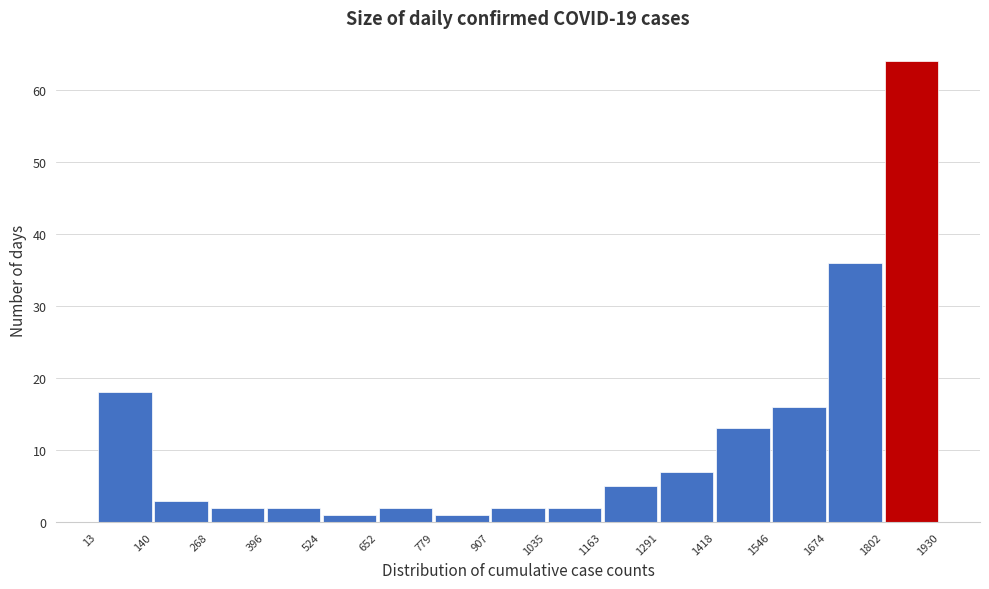

Reading left to right, transcribe this chart: for each bar, give the range it covers on the x-axis and its height. The values are not printed on the chart, so give them approximately, as read against the axis.

13 to 140: 18
140 to 268: 3
268 to 396: 2
396 to 524: 2
524 to 652: 1
652 to 779: 2
779 to 907: 1
907 to 1035: 2
1035 to 1163: 2
1163 to 1291: 5
1291 to 1418: 7
1418 to 1546: 13
1546 to 1674: 16
1674 to 1802: 36
1802 to 1930: 64